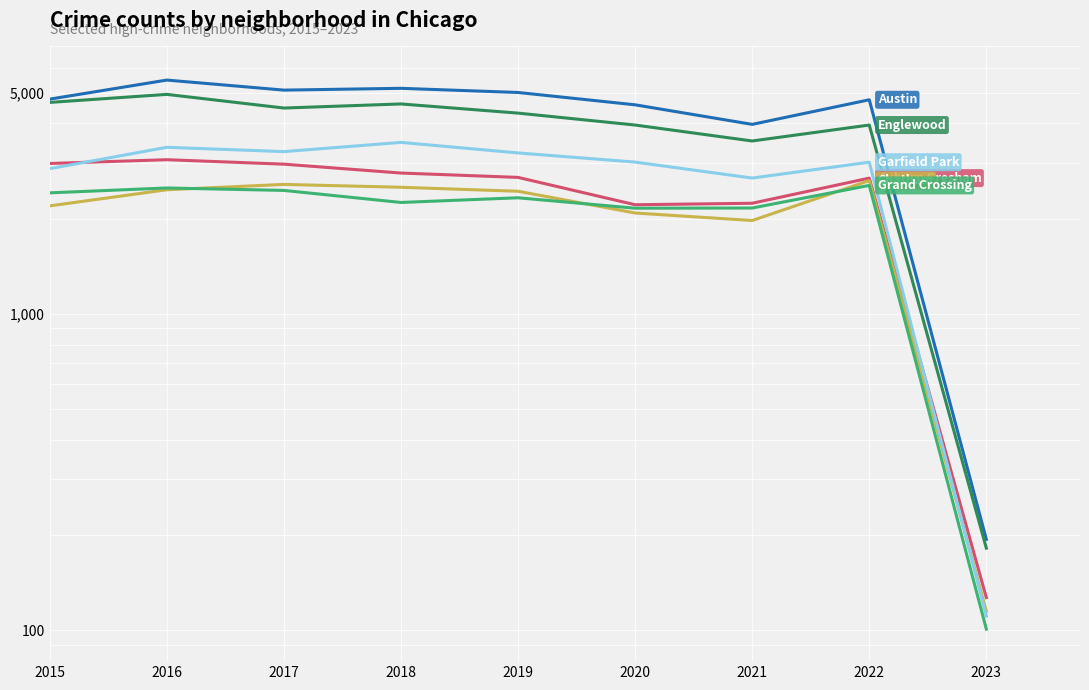

What is the lowest value of the Garfield Park series?

111